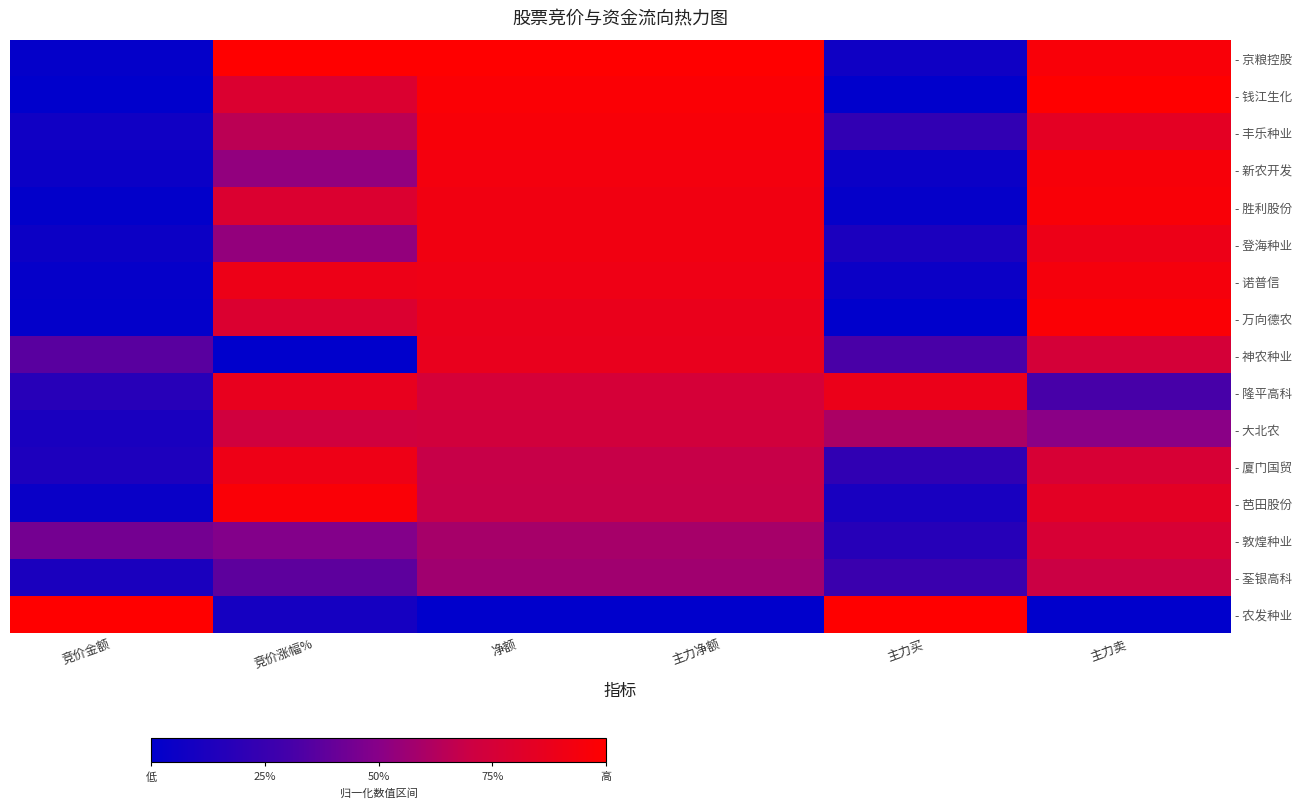

At how many categories does at least one series exceed 0?

6